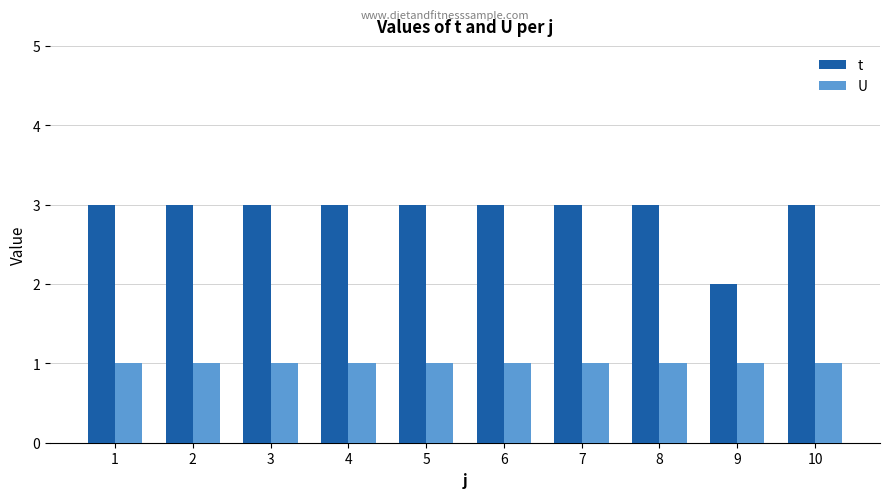

What is the maximum value for t?

3